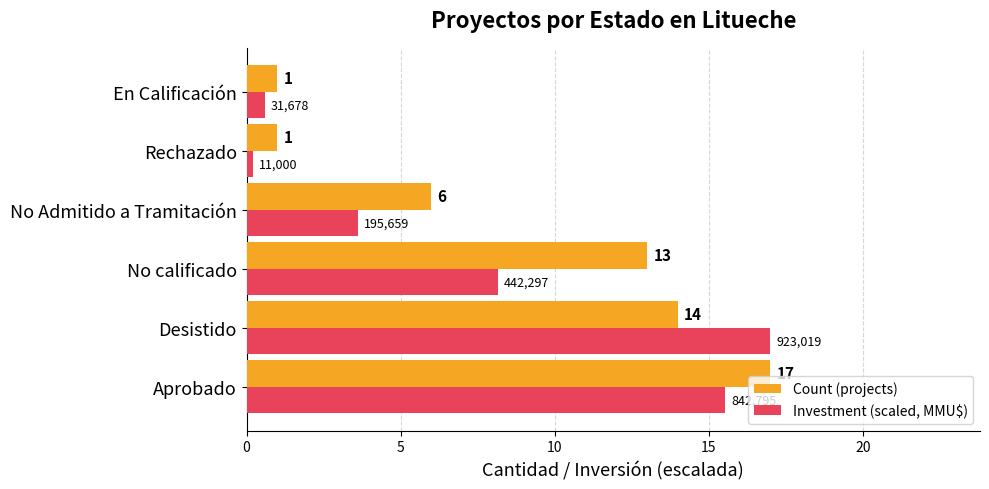

What is the difference between the maximum and minimum values in the Count (projects) series?

16.0